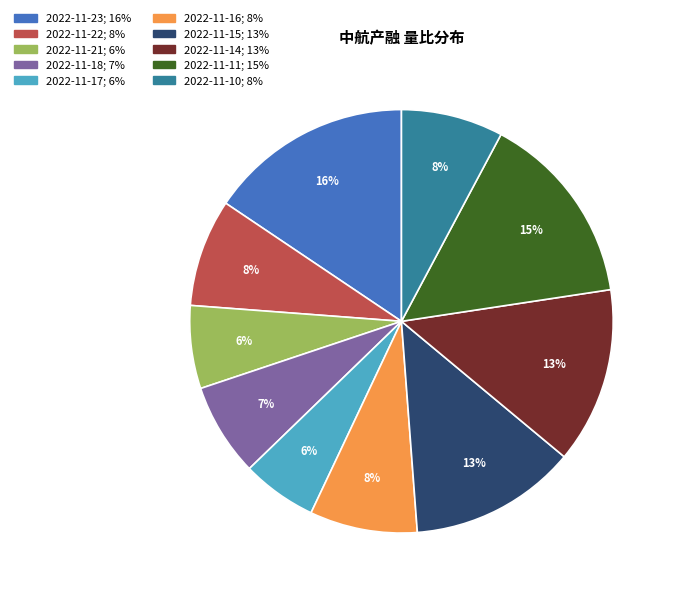

Which has a higher value, 2022-11-14 or 2022-11-23?

2022-11-23